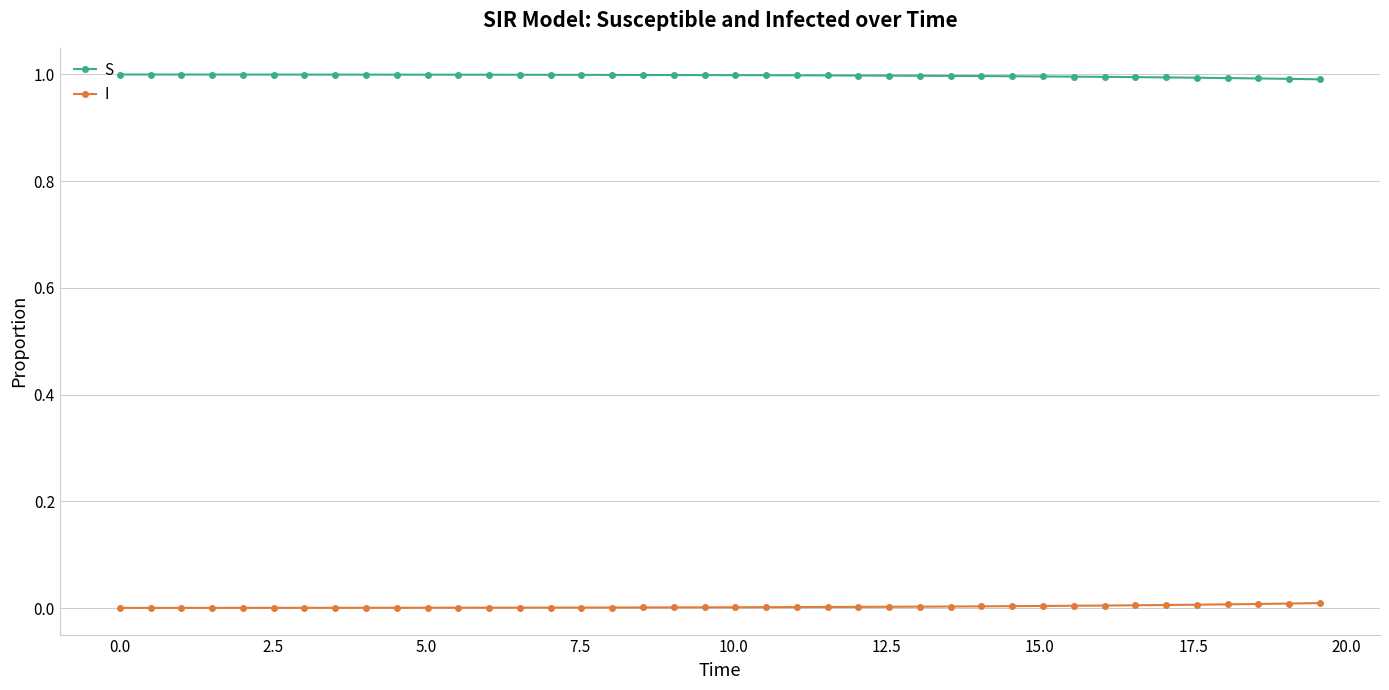

What is the greatest value displayed?

1.0